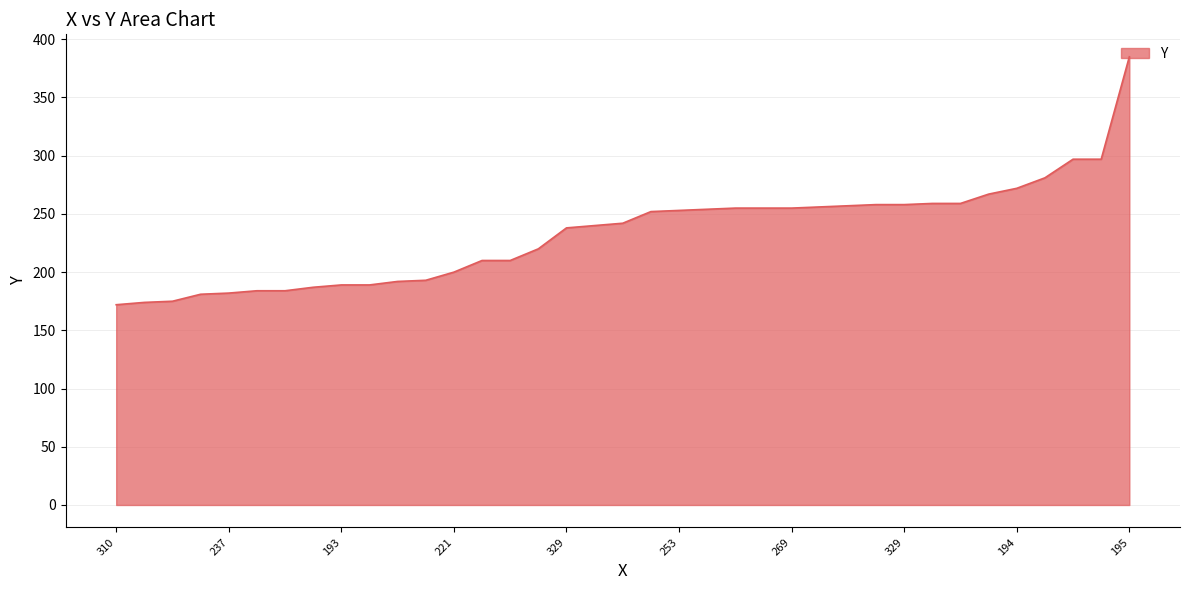

How many lines are shown in the chart?

1